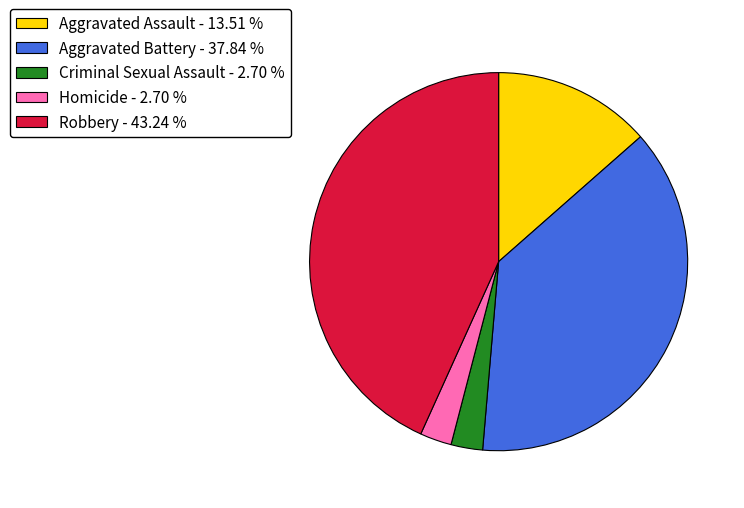

Is there a majority slice in this chart?

No